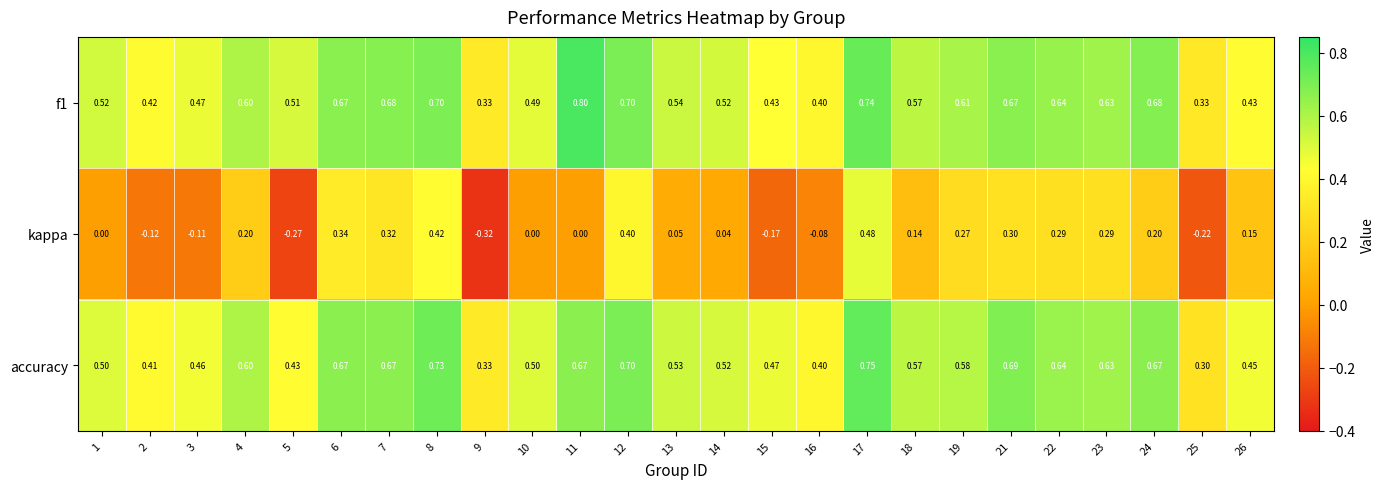

Which series has the largest range (max minus min)?

kappa